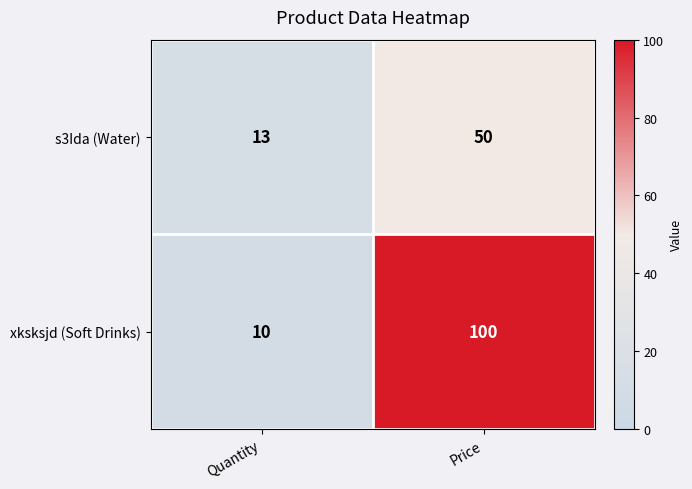

What is the average value of the s3Ida (Water) series?

32